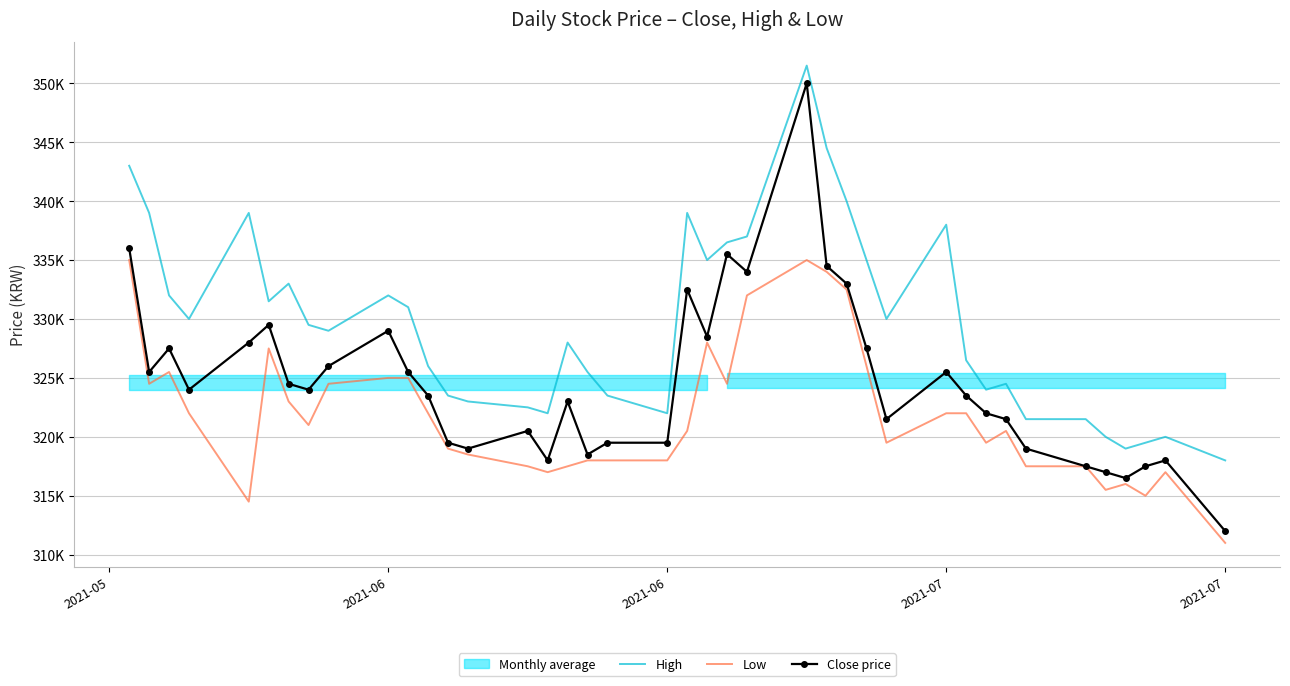

How many values in the Close price series exceed 324000?

18